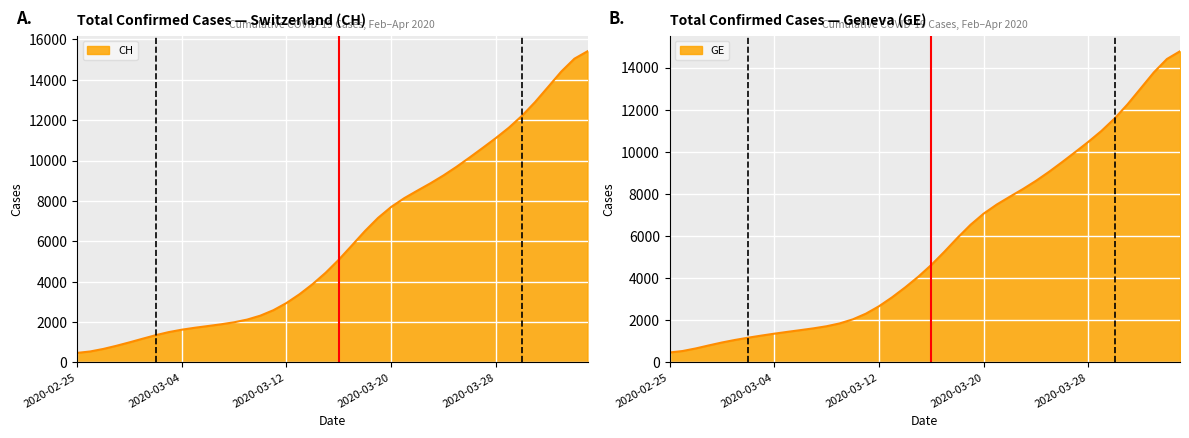

True or false: GE and CH intersect in this chart.

False